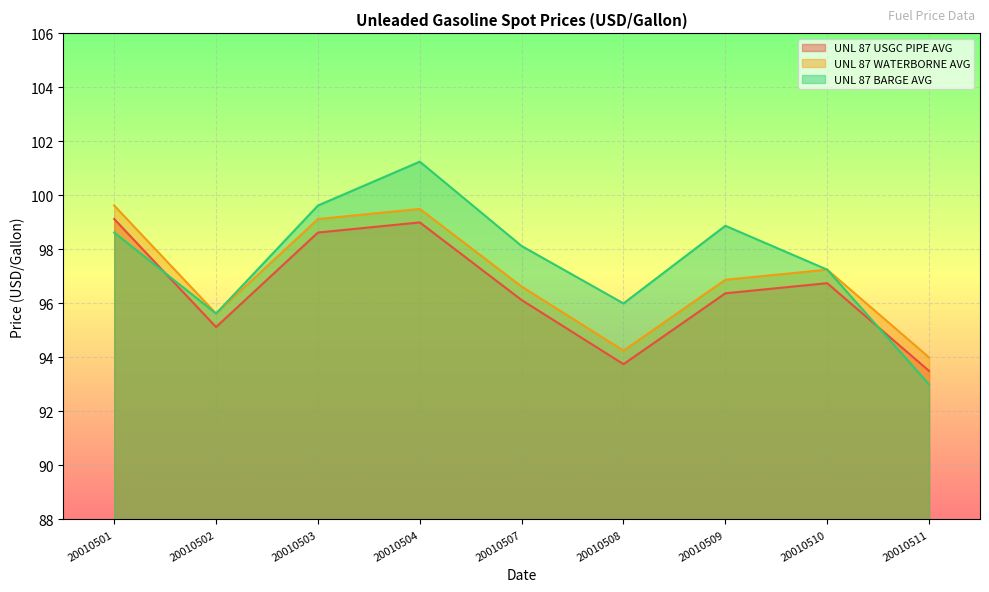

How many lines are shown in the chart?

3